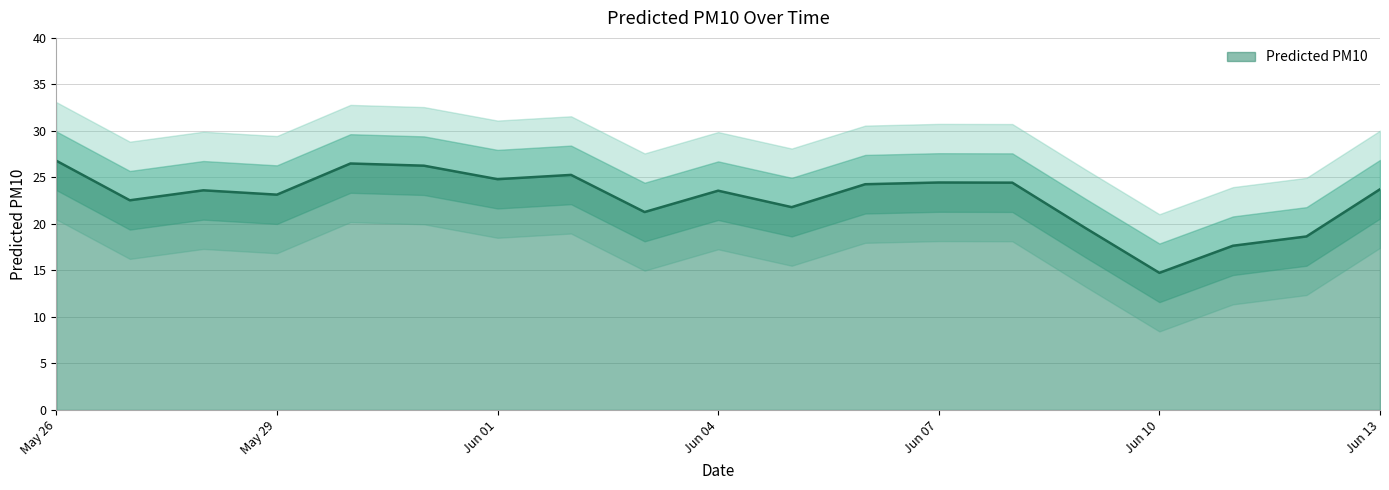

What is the value of the 10th point from the left?

23.6